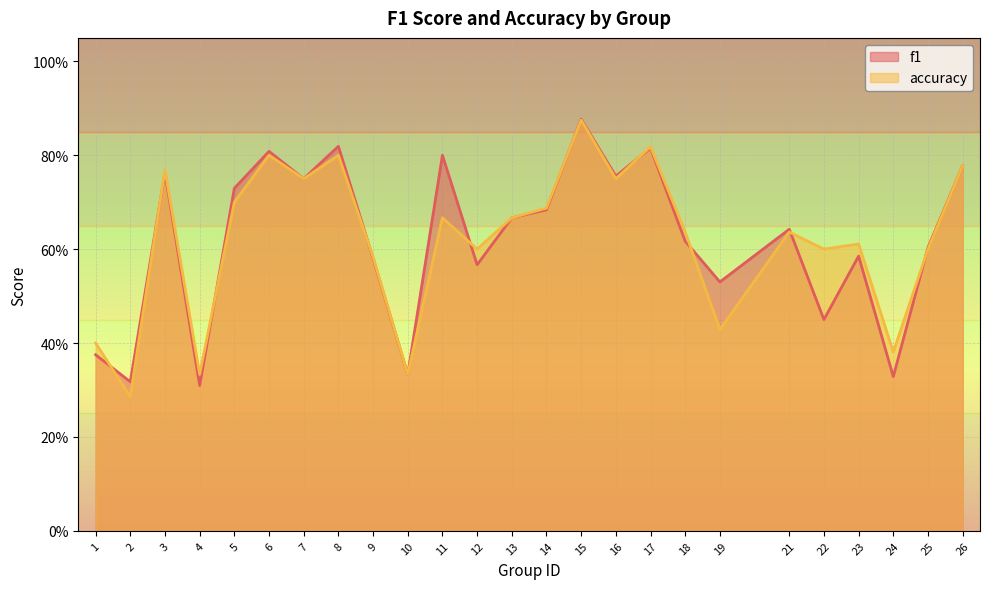

At which label is f1 closest to 0?

4